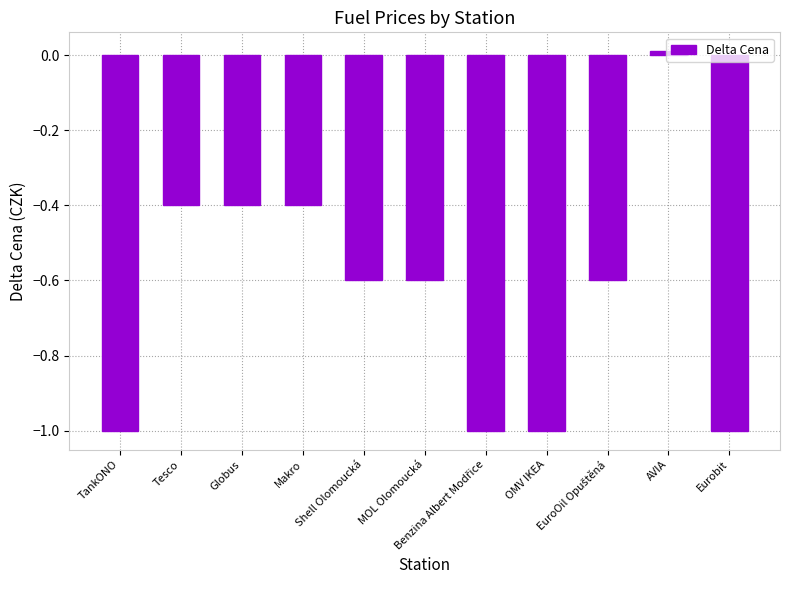

At which label is the value closest to 0?

AVIA